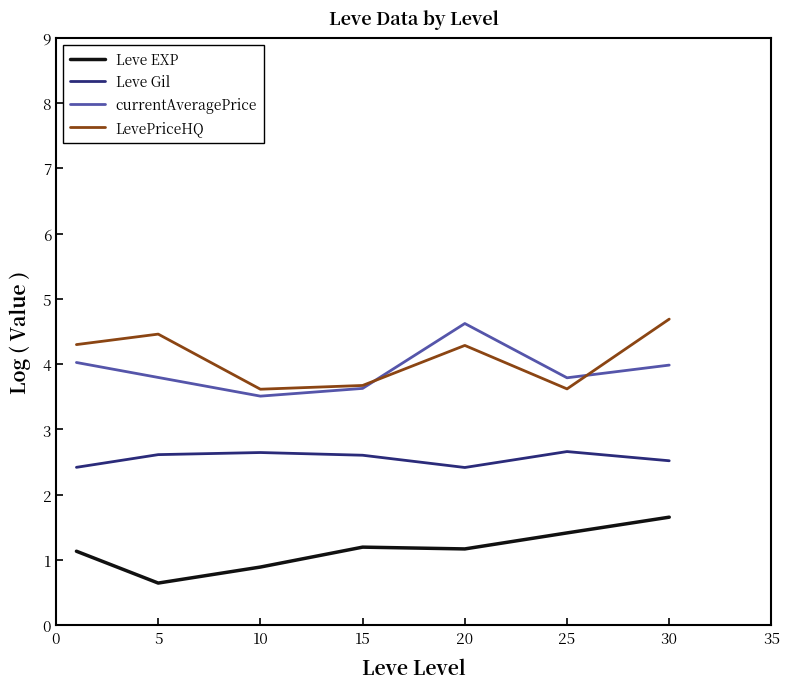

True or false: Leve Gil and currentAveragePrice cross at least once.

False